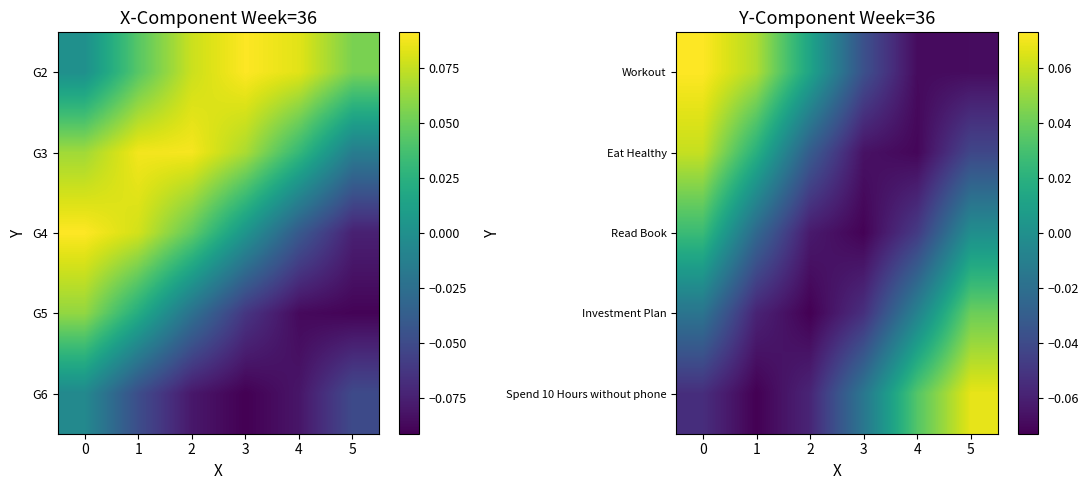

How many distinct data groups are displayed?

5